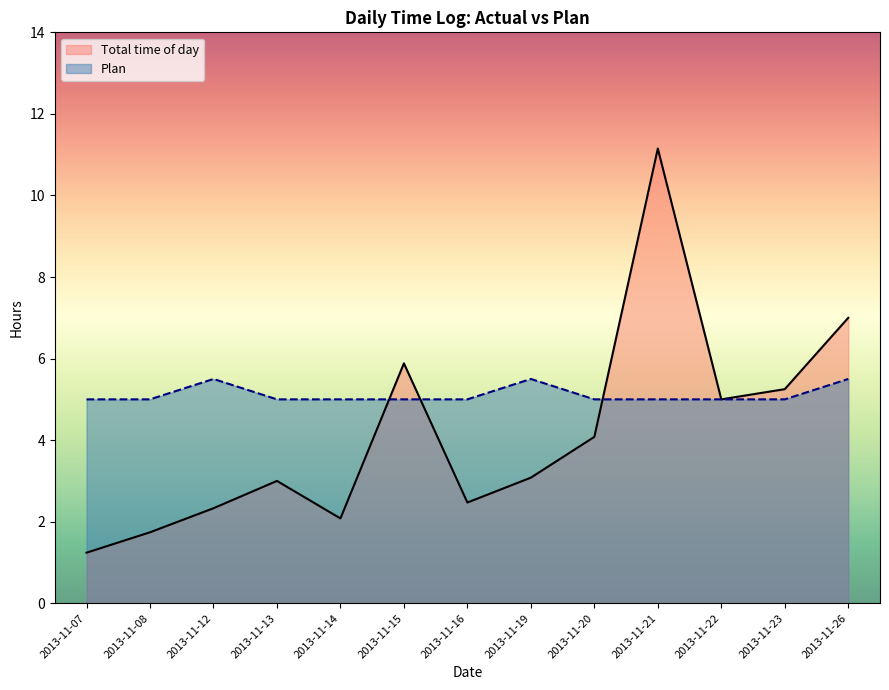

At which label is Total time of day closest to 6?

2013-11-15